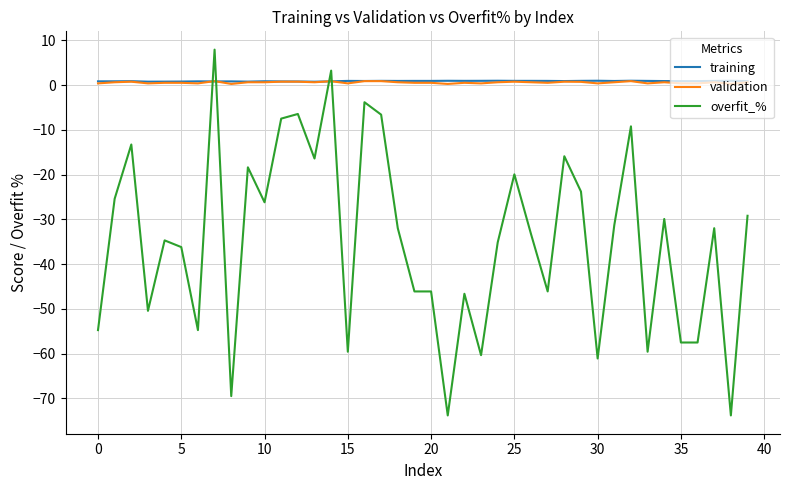

Which series has the widest spread of values?

overfit_%